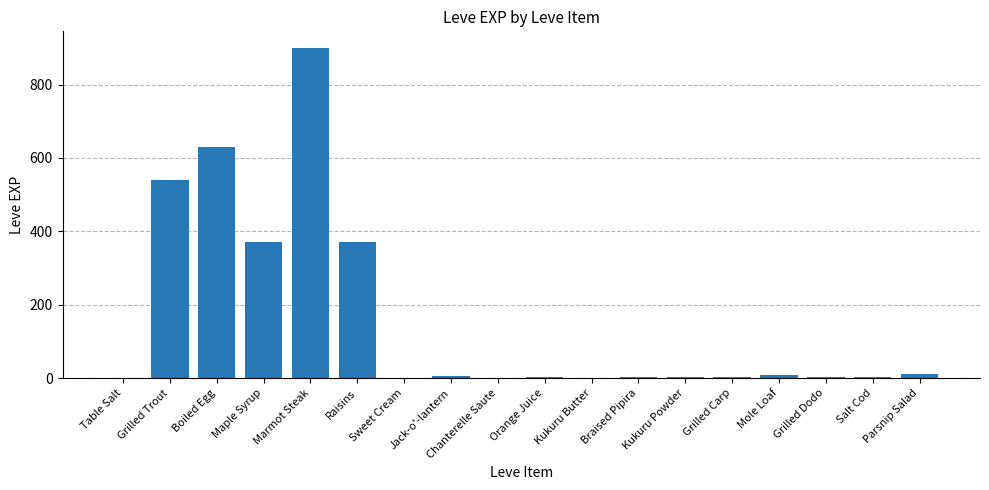

The chart shows a value of 370 at Raisins. True or false?

True